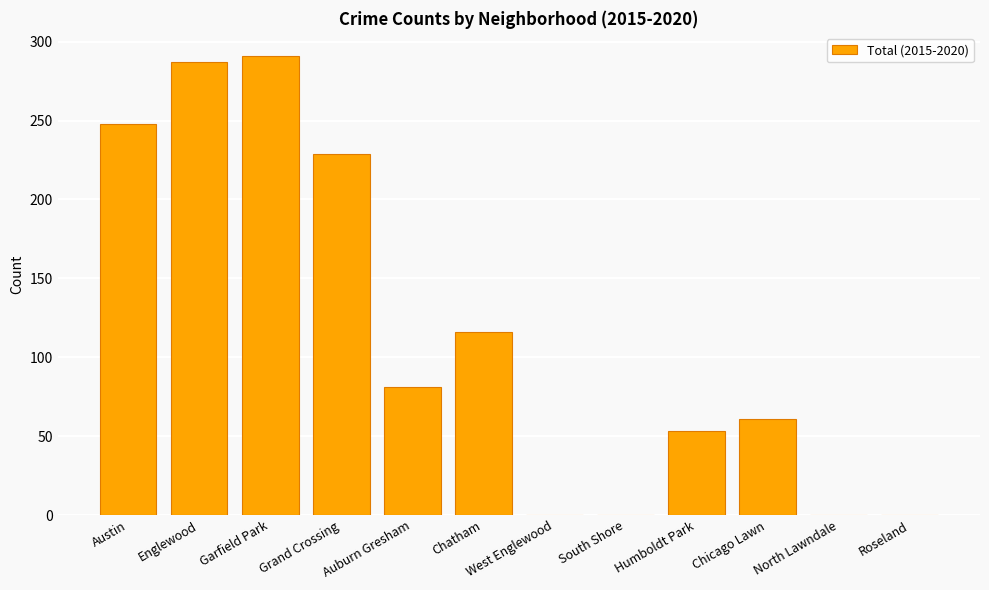

Is it true that the value at Chatham is 116?

True